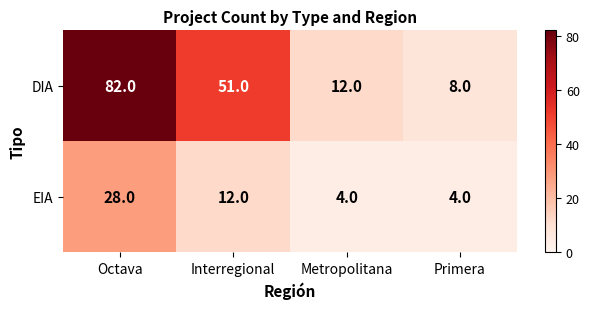

True or false: EIA has a value of 20 at Interregional.

False